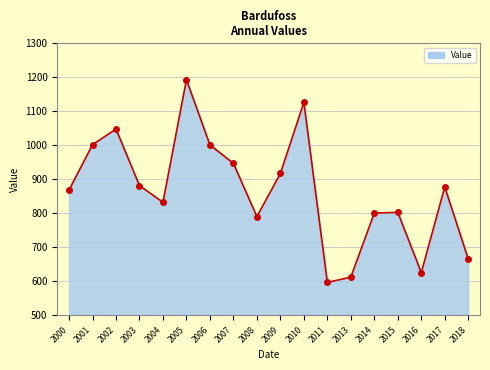

How many interior local peaks (higher than both neighbors) does the data have?

5